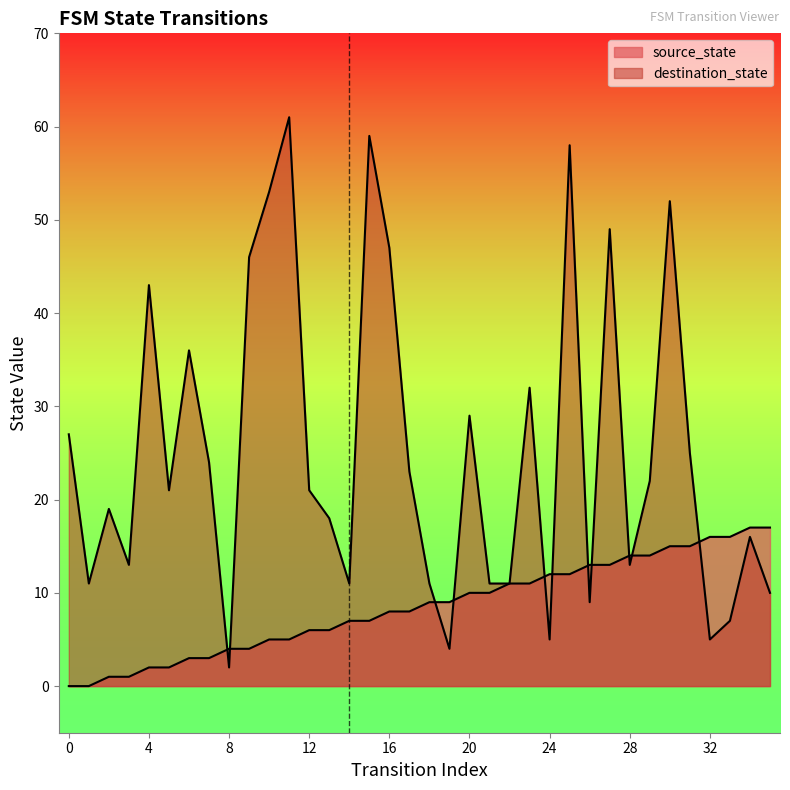

At how many categories does at least one series exceed 53?

3